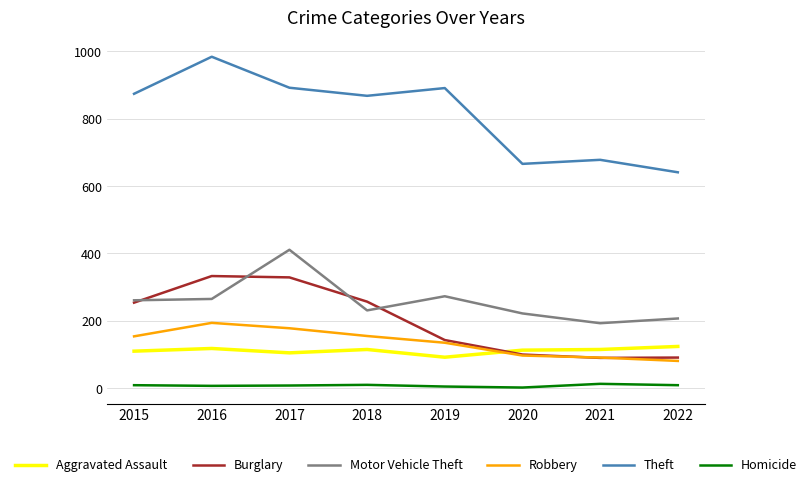

What is the average value of the Robbery series?

136